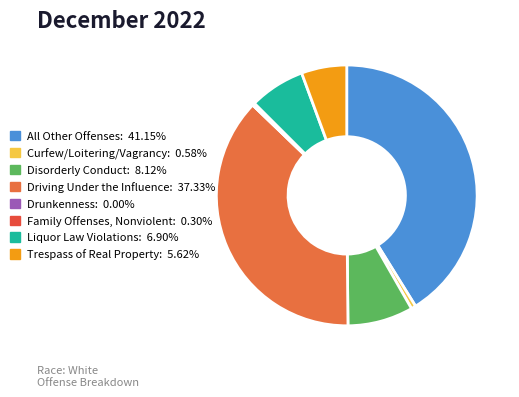

True or false: Disorderly Conduct accounts for 8% of the total.

True